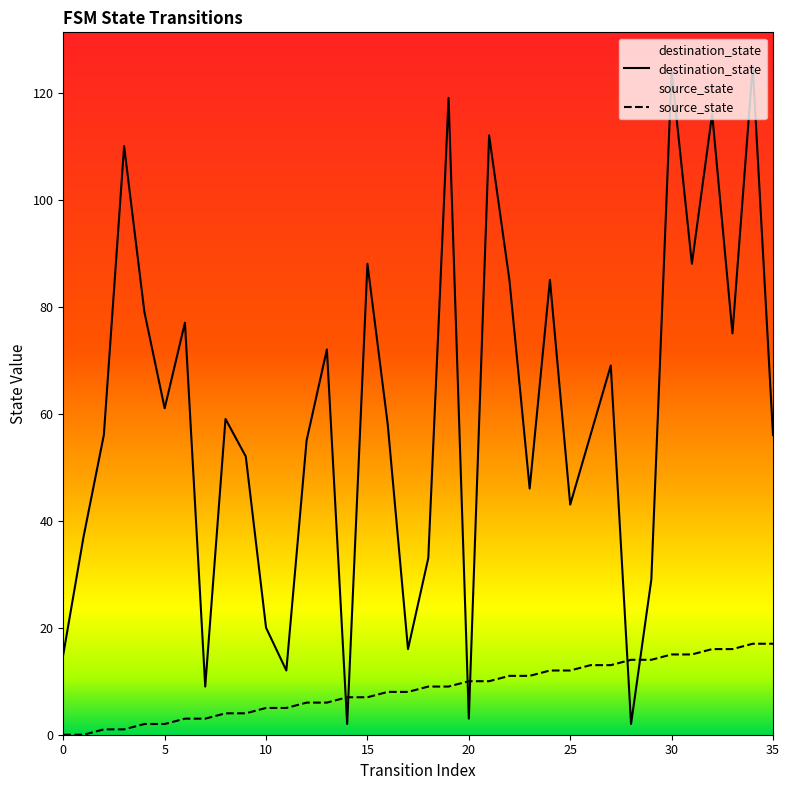

Read the destination_state value at 23, to the nearest 50.

50